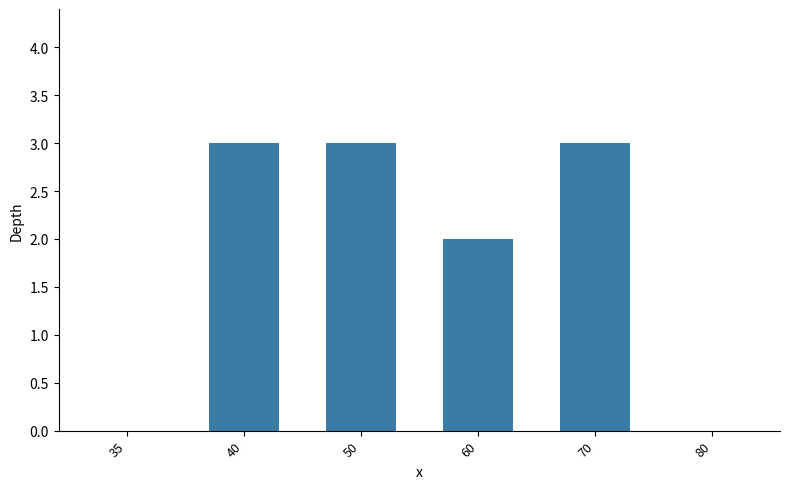

Approximately how many times larger is the value at 70 compared to 40?

1.0